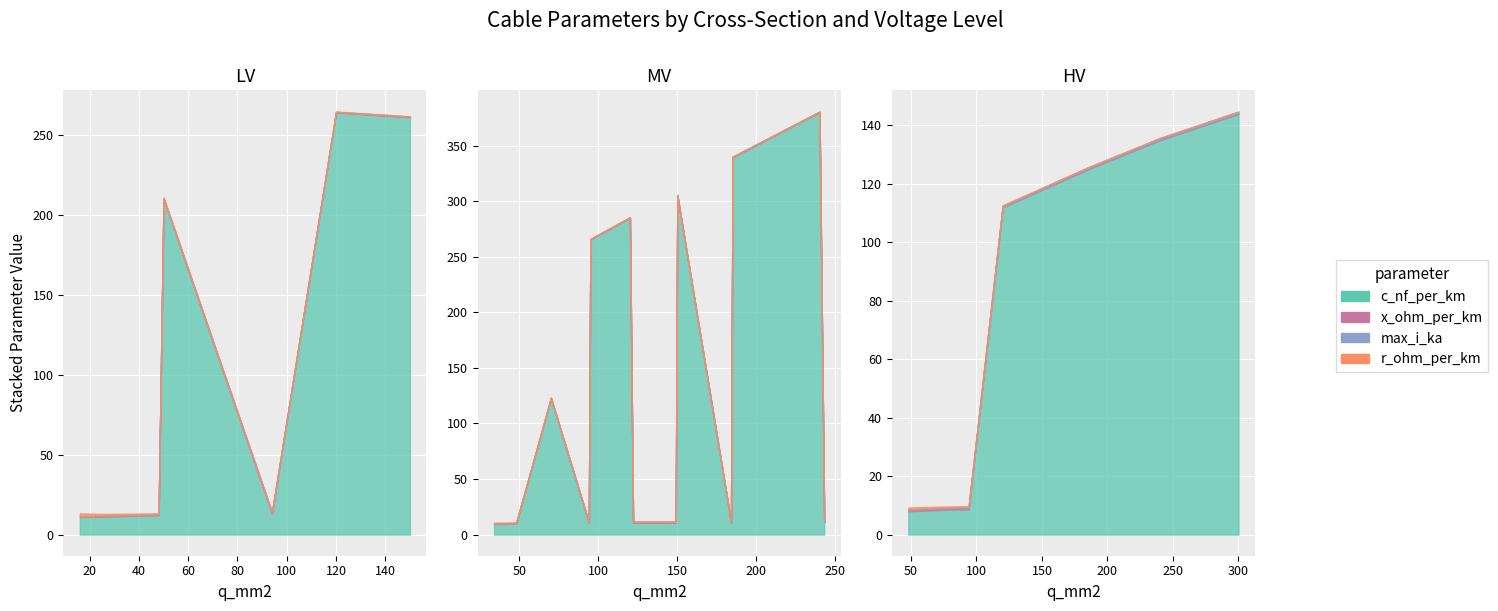

True or false: c_nf_per_km and r_ohm_per_km cross at least once.

False